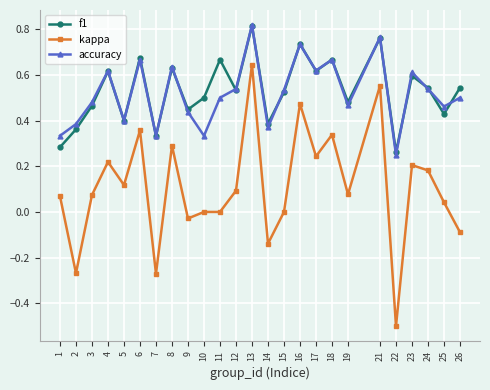

At which category is the sum across all series the highest?

13